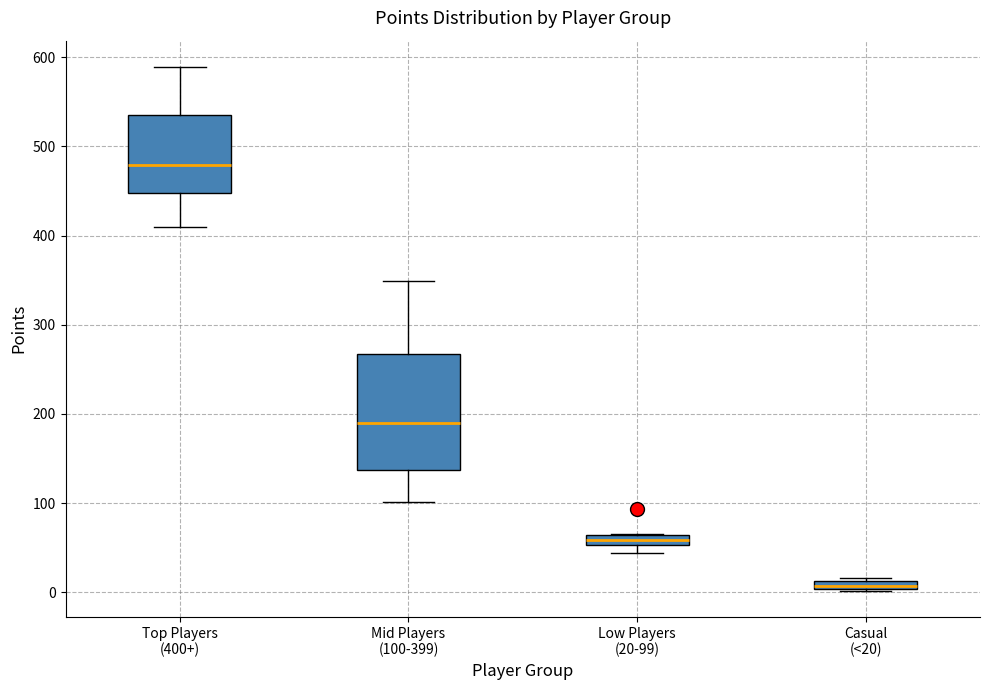

Which box is the tallest, from its lower edge to its upper edge?

Mid Players (100-399)